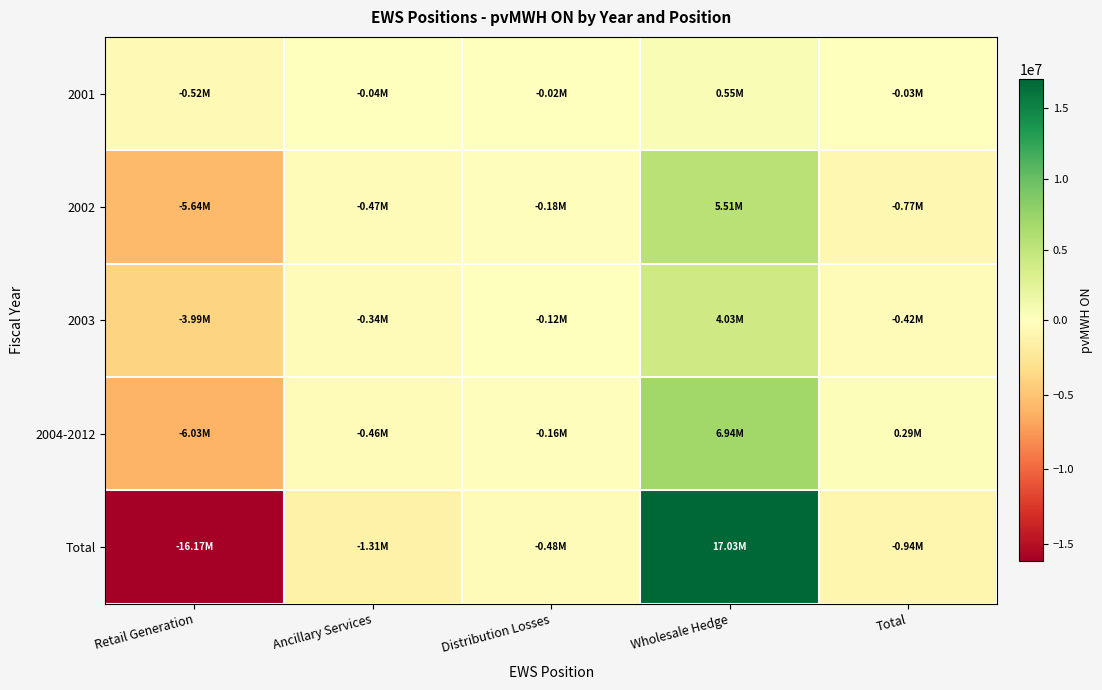

At which category is the sum across all series the highest?

Wholesale Hedge